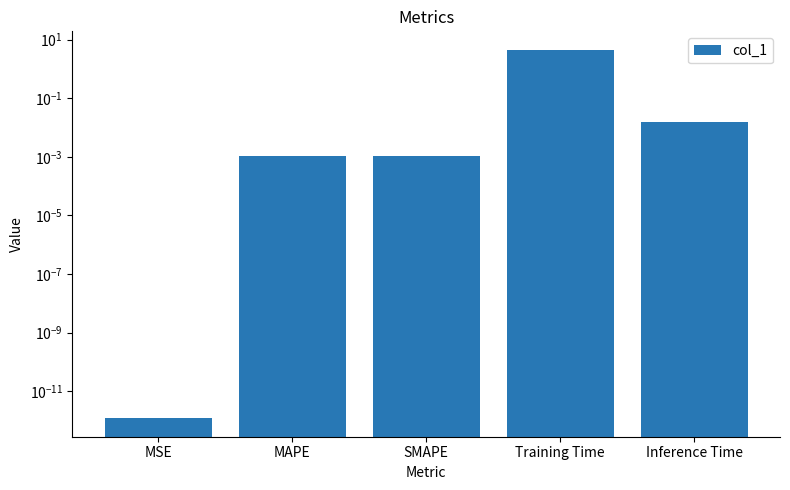

Reading left to right, transcribe all the data shown in this chart.

0.0	0.0	0.0	4.5	0.0